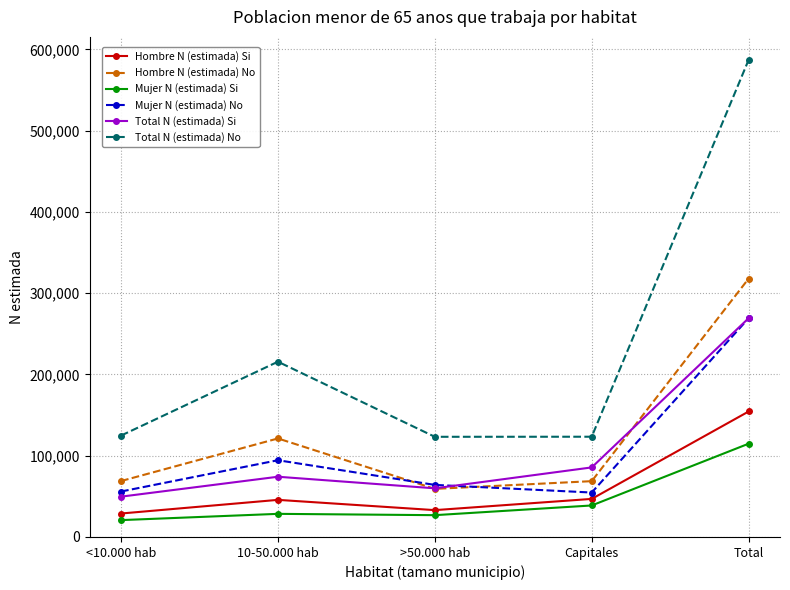

What is the spread (max minus min) of values at Total?

472346